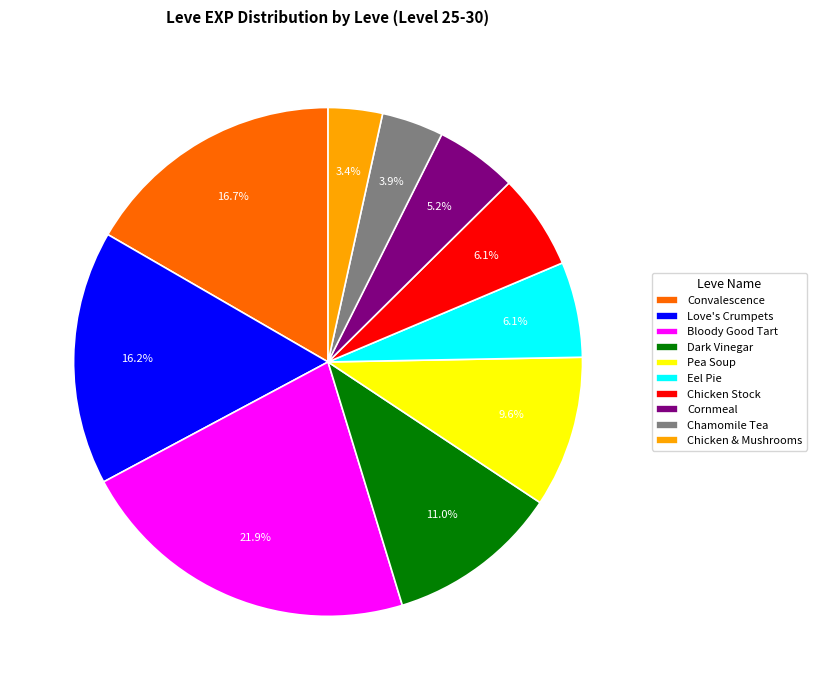

Approximately how many times larger is the value at Bloody Good Tart compared to Dark Vinegar?

2.0